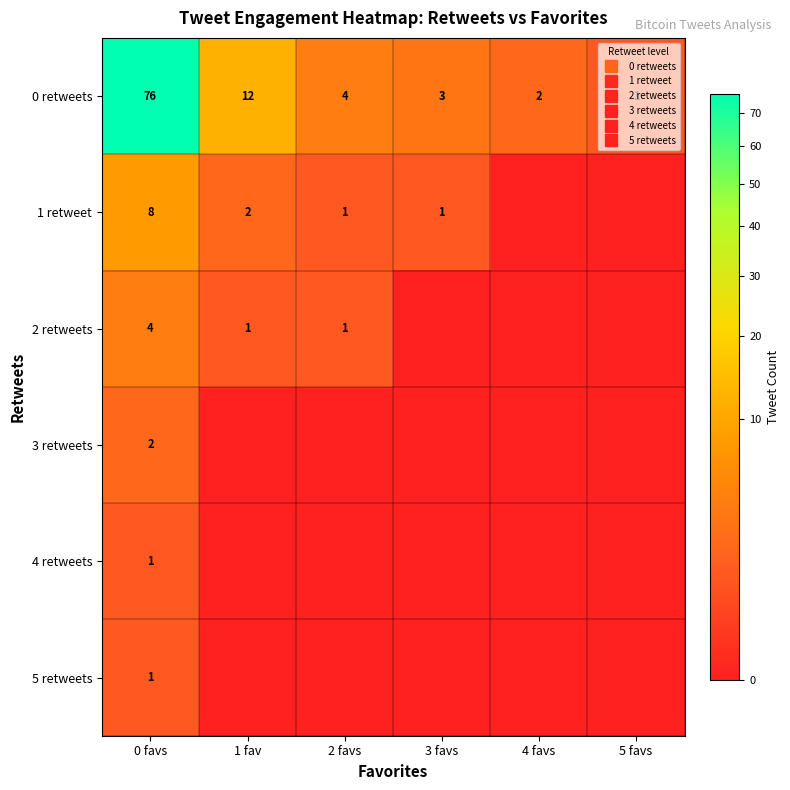

The 4 retweets series shows 0 at 5 favs. True or false?

False